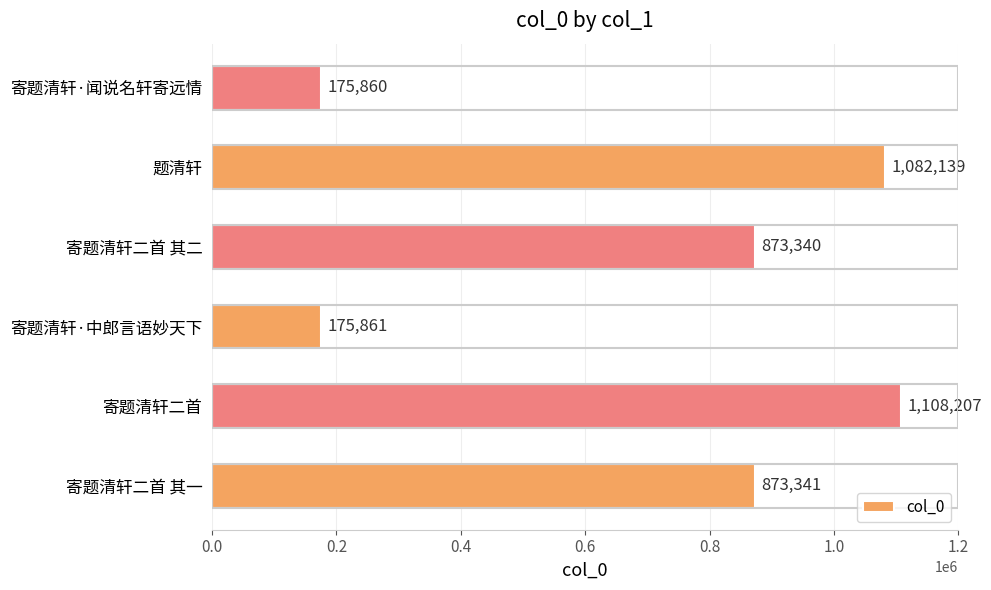

Which has a higher value, 寄题清轩·中郎言语妙天下 or 寄题清轩二首 其二?

寄题清轩二首 其二